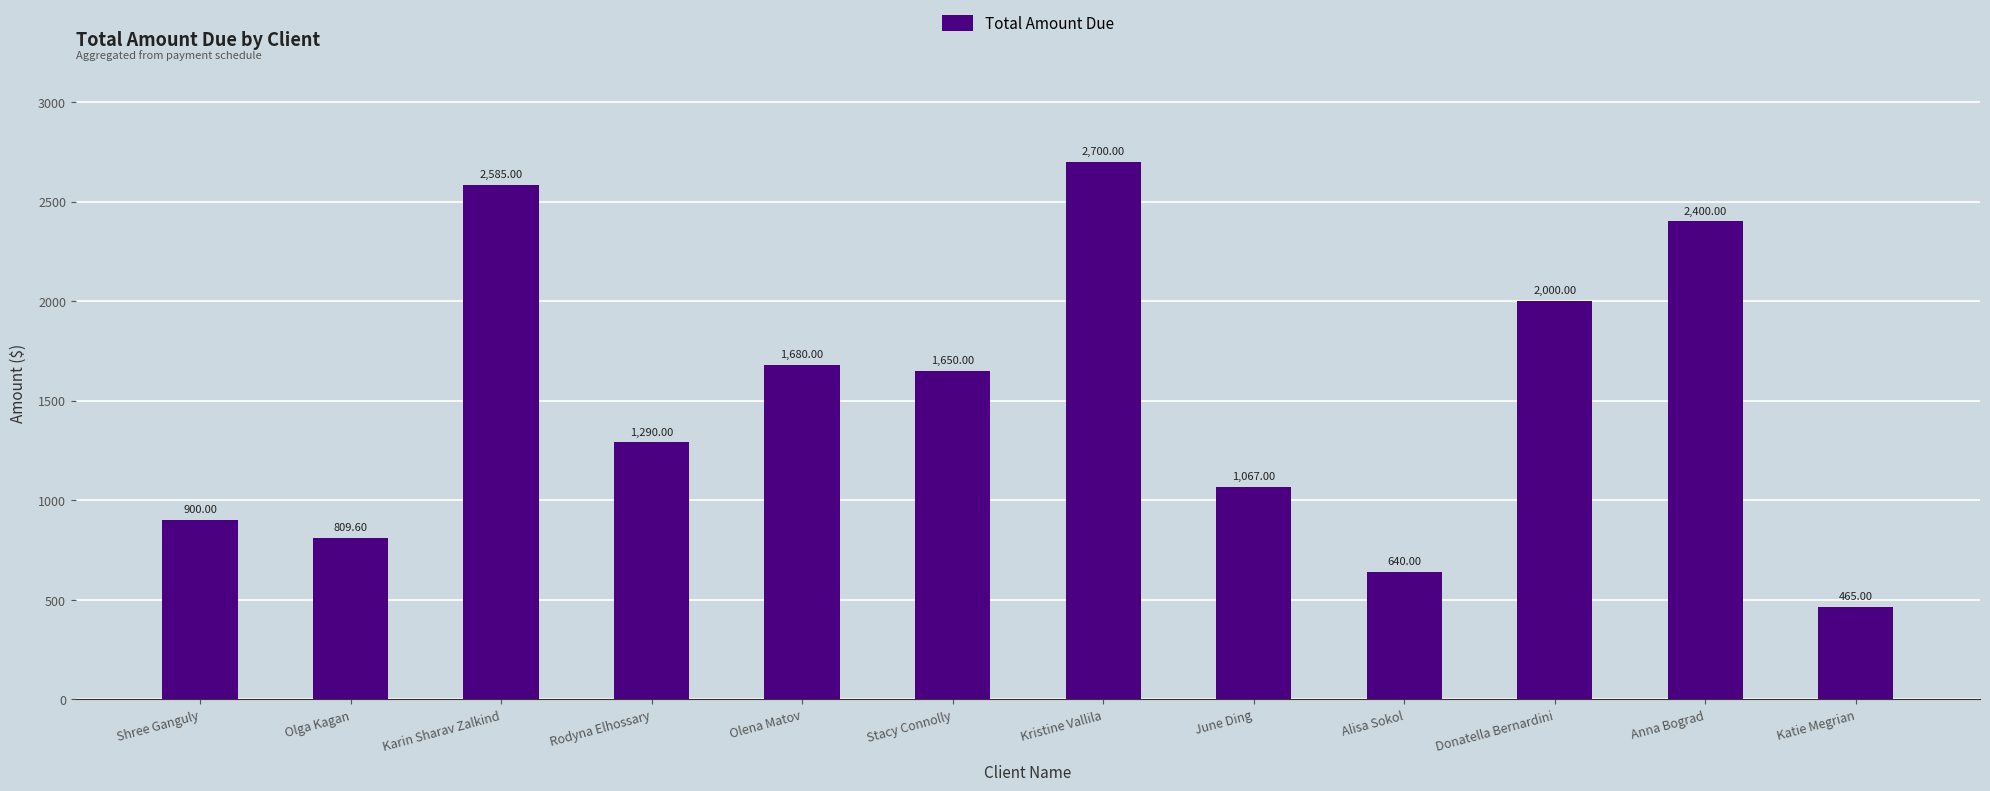

The value at Rodyna Elhossary is 1290.0. True or false?

True